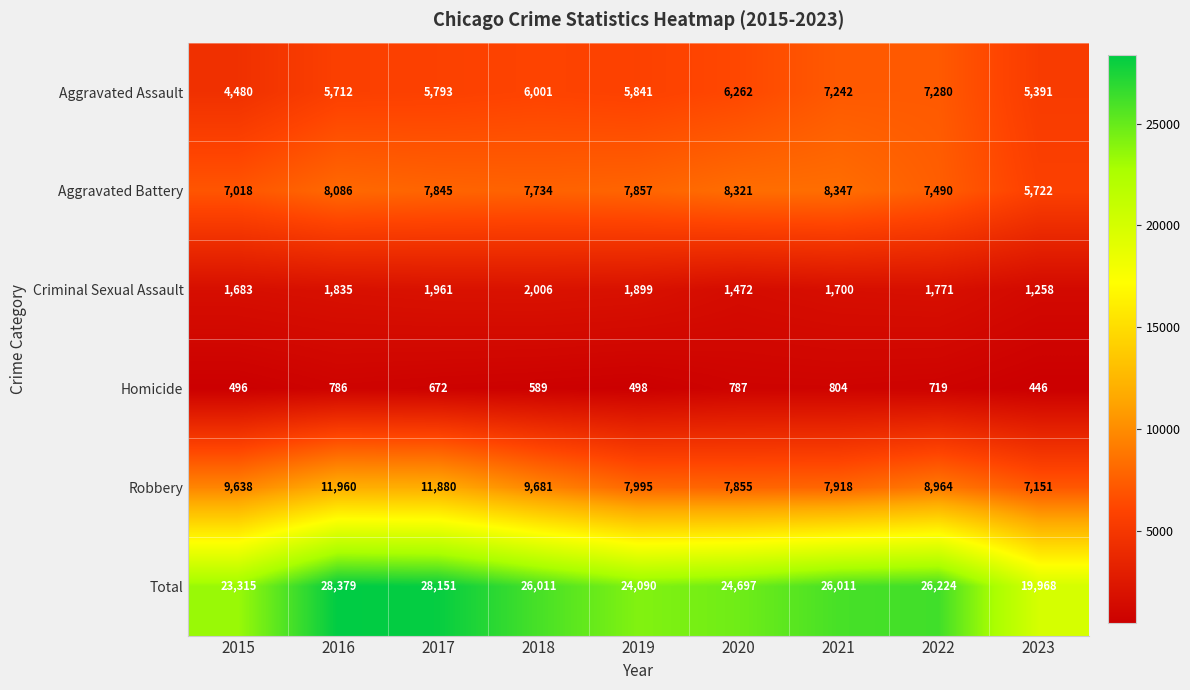

What is the sum of all Aggravated Assault values?

54002